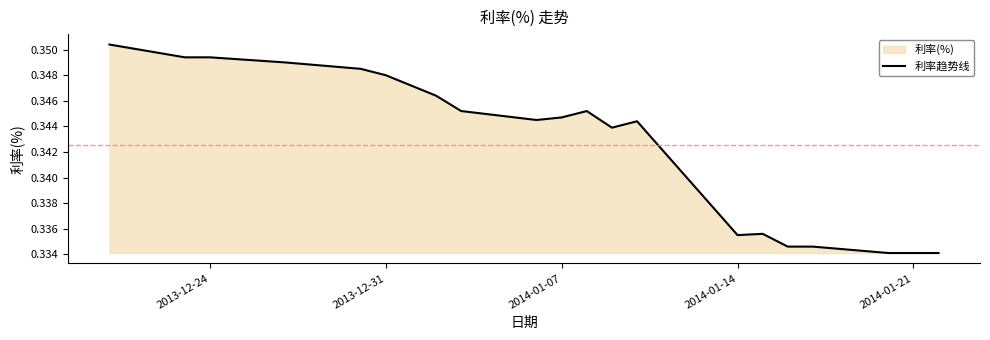

How many lines are shown in the chart?

1